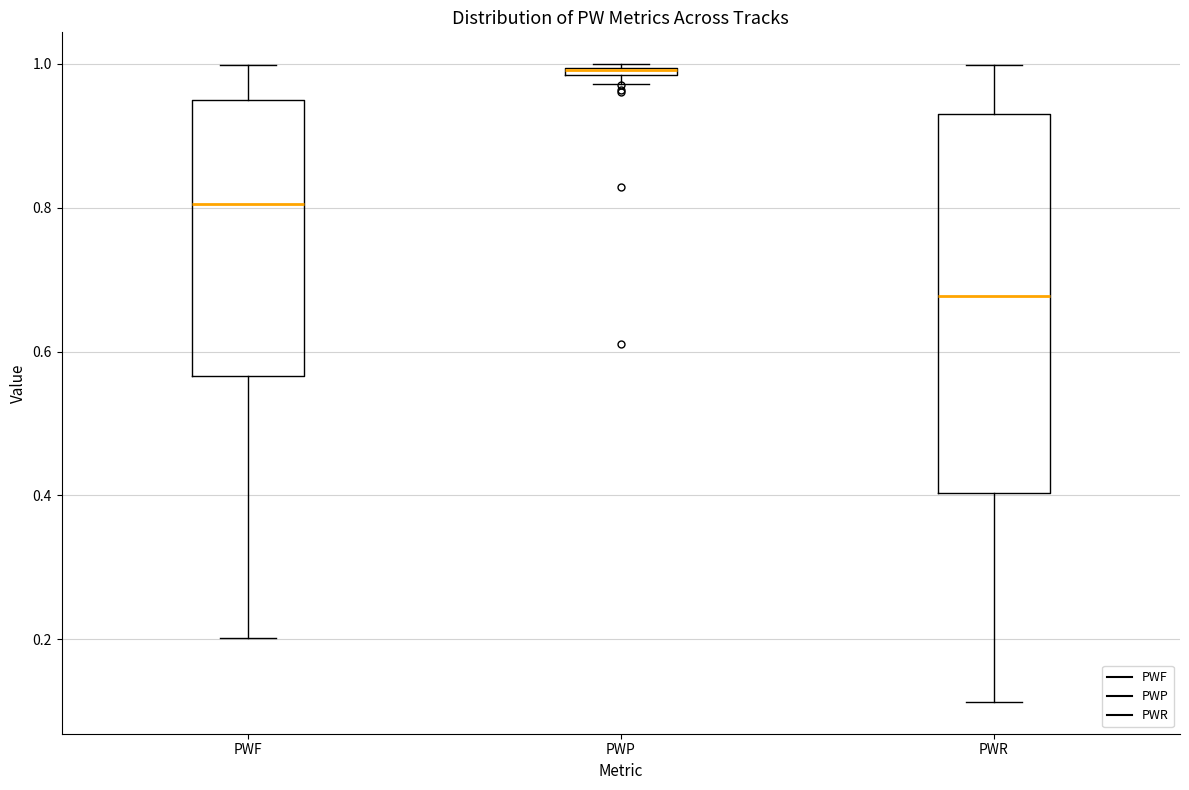

Where does the median line of the box for PWR sit on the y-axis? The values are not printed on the chart, so give them approximately, as read against the axis.

0.68